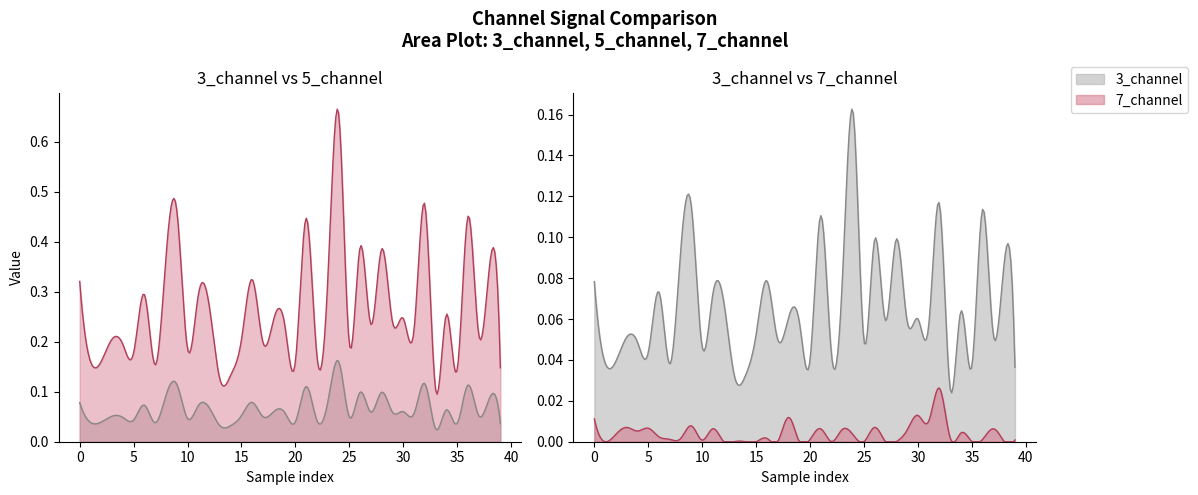

List the series in order of their overall mean, lowest first.

7_channel, 3_channel, 5_channel